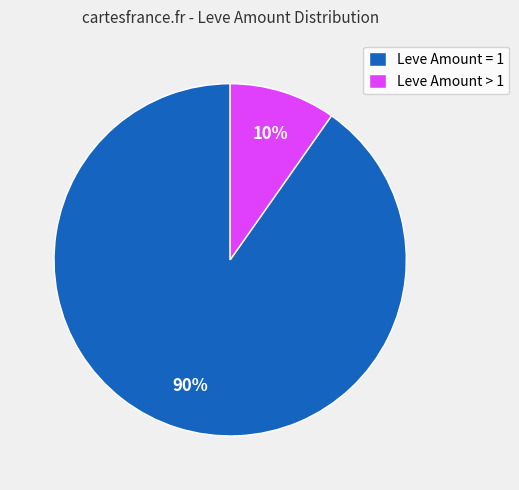

Count the number of slices in the pie.

2